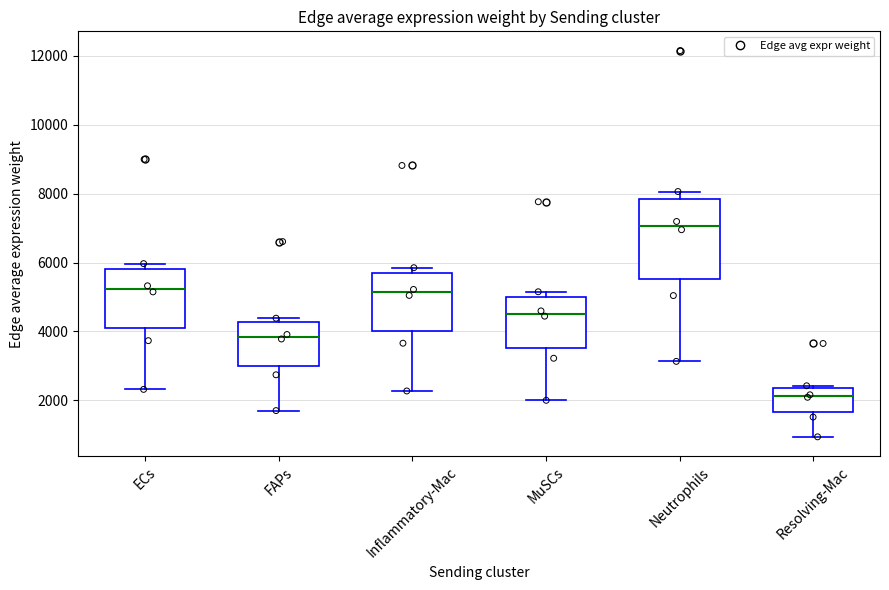

Reading left to right, transcribe this box plot: for each box, give where its median line is, the range the box spans, and where its two whiskers end, as read against the y-axis. The values are not printed on the chart, so give them approximately, as read against the axis.

ECs: median 5200, box 4000 to 5800, whiskers 2400 to 6000
FAPs: median 3800, box 3000 to 4200, whiskers 1800 to 4400
Inflammatory-Mac: median 5200, box 4000 to 5600, whiskers 2200 to 5800
MuSCs: median 4600, box 3600 to 5000, whiskers 2000 to 5200
Neutrophils: median 7000, box 5600 to 7800, whiskers 3200 to 8000
Resolving-Mac: median 2200, box 1600 to 2400, whiskers 1000 to 2400 (just above the box's upper edge)